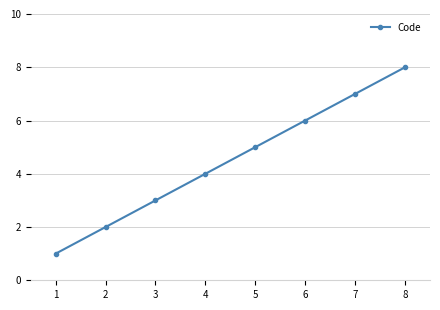

Reading left to right, list all the values displayed in this chart.

1=1	2=2	3=3	4=4	5=5	6=6	7=7	8=8